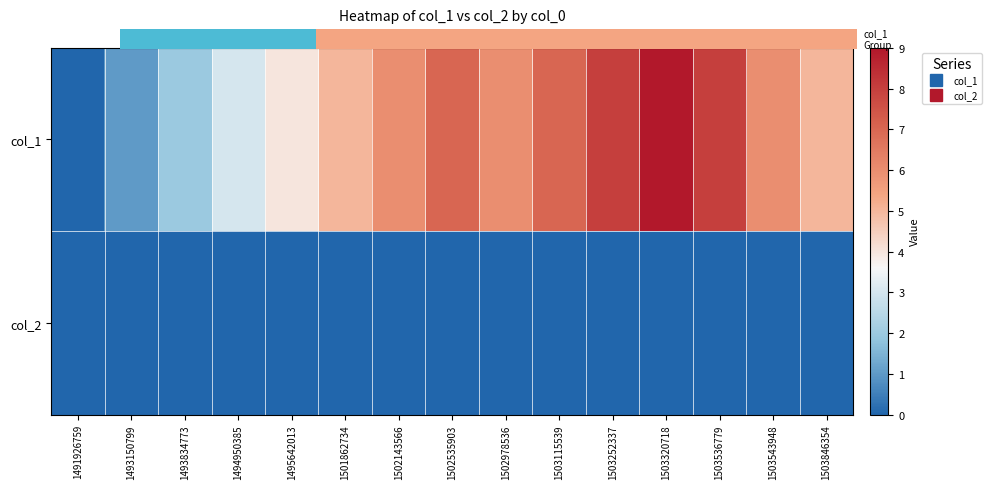

Rank the series by their average value, from highest to lowest.

0.0, col_2